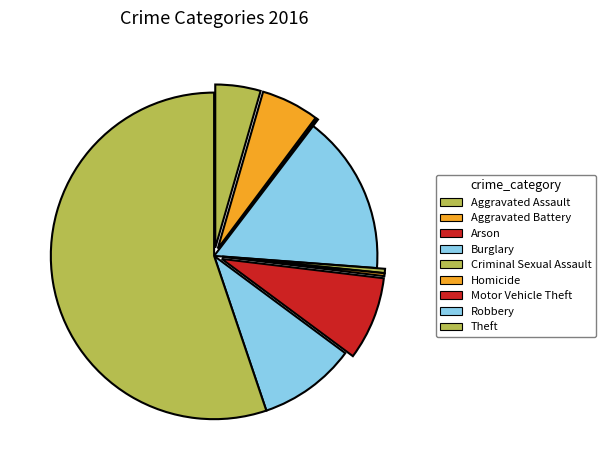

Is there any slice that represents more than half of the pie?

Yes